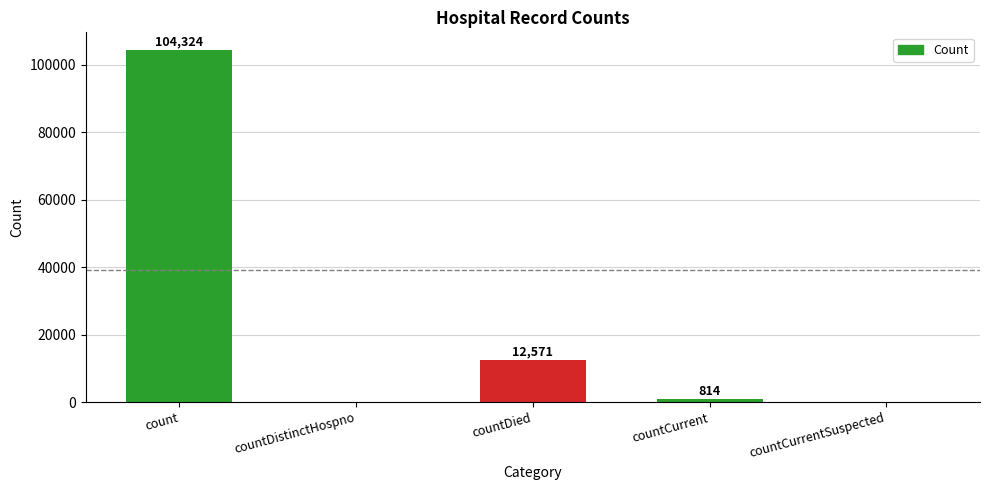

What is the greatest value displayed?

104324